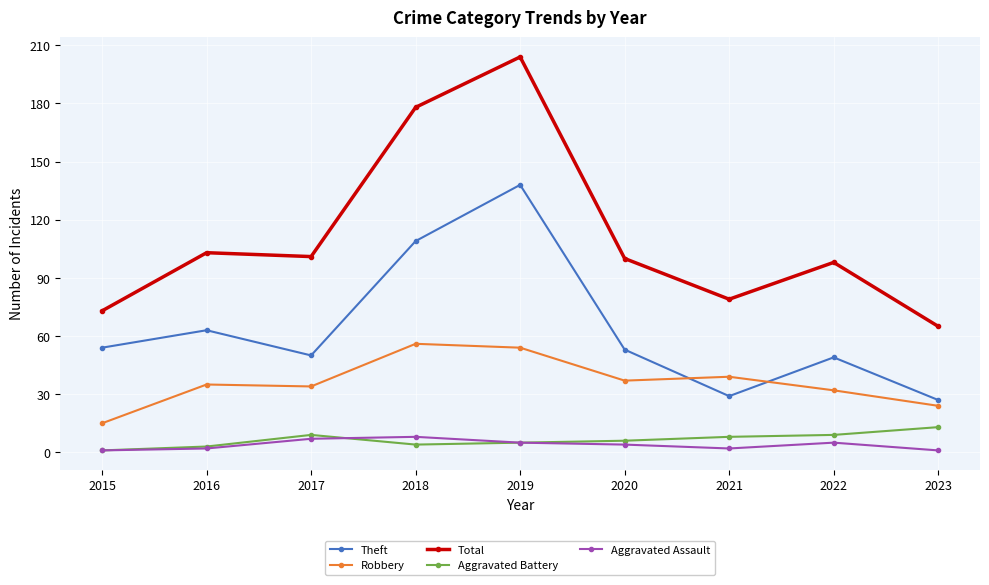

What is the greatest value displayed?

204